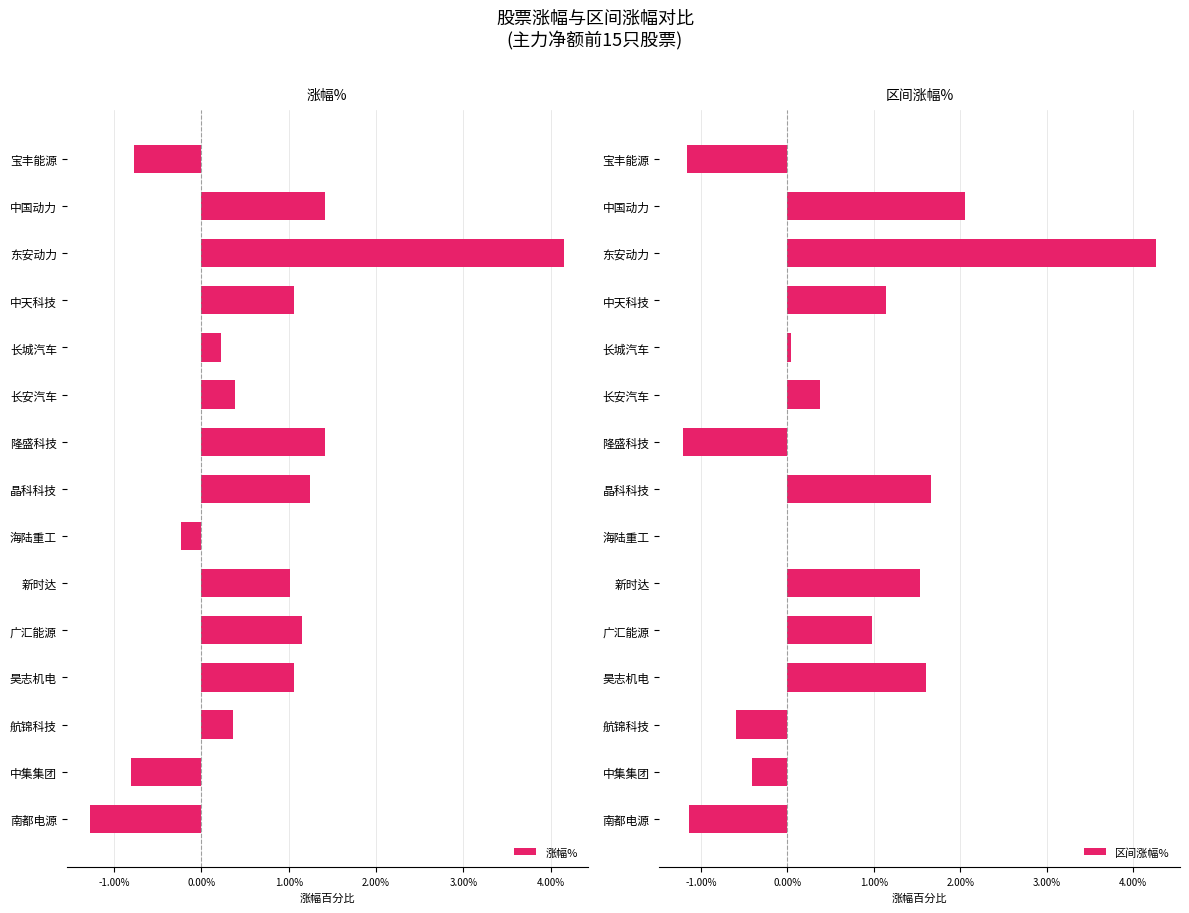

Rank the series by their maximum value, from lowest to highest.

涨幅%, 区间涨幅%